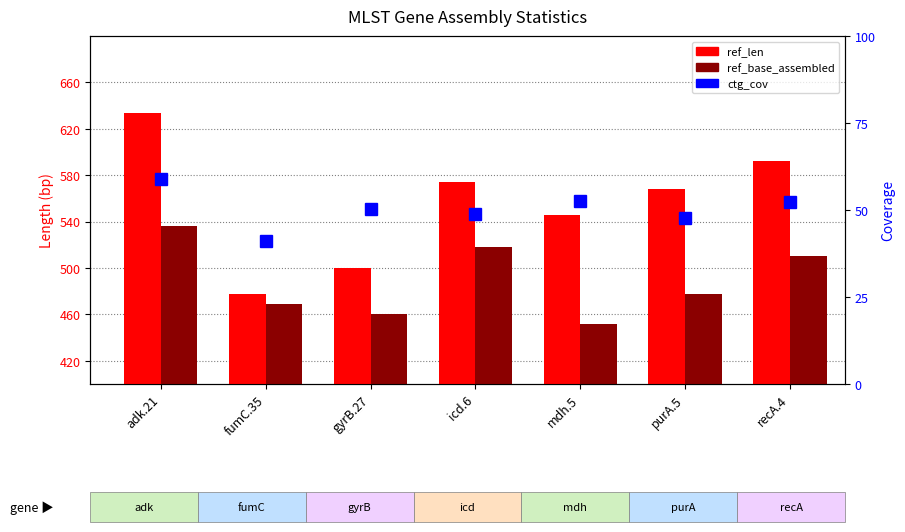

Reading right to left, extract all data points from this chart.

ref_len: recA.4=592.0	purA.5=568.0	mdh.5=546.0	icd.6=574.0	gyrB.27=500.0	fumC.35=478.0	adk.21=634.0
ref_base_assembled: recA.4=510.0	purA.5=478.0	mdh.5=452.0	icd.6=518.0	gyrB.27=460.0	fumC.35=469.0	adk.21=536.0
ctg_cov: recA.4=52.4	purA.5=47.6	mdh.5=52.6	icd.6=48.8	gyrB.27=50.4	fumC.35=41.0	adk.21=59.0